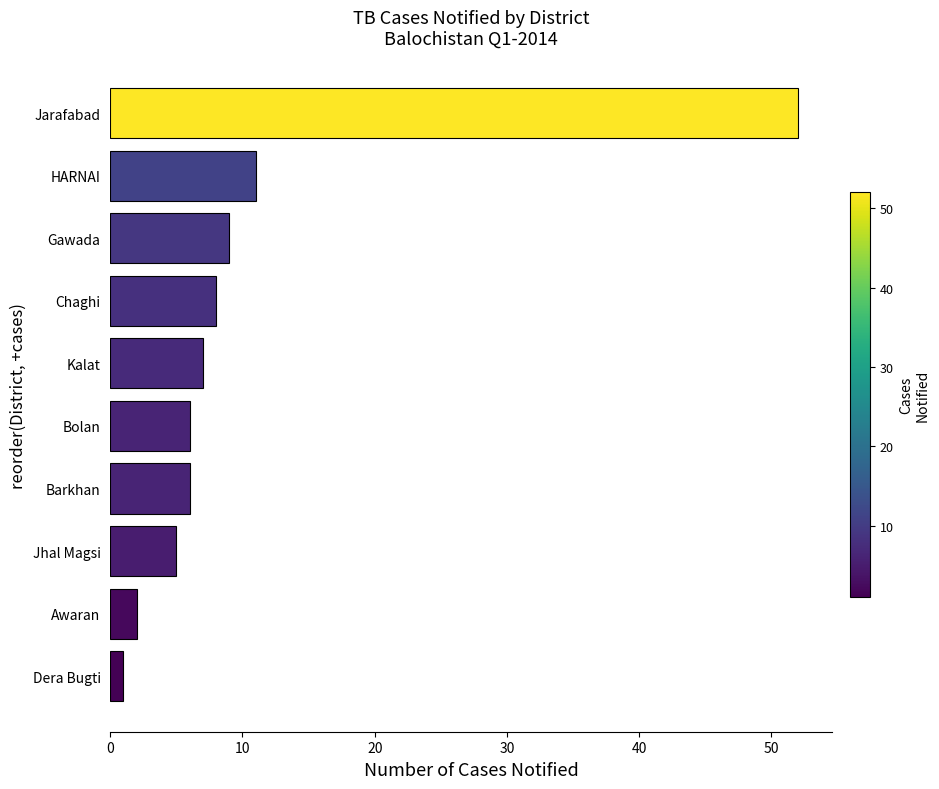

At which category does the chart reach its peak across all series?

Jarafabad